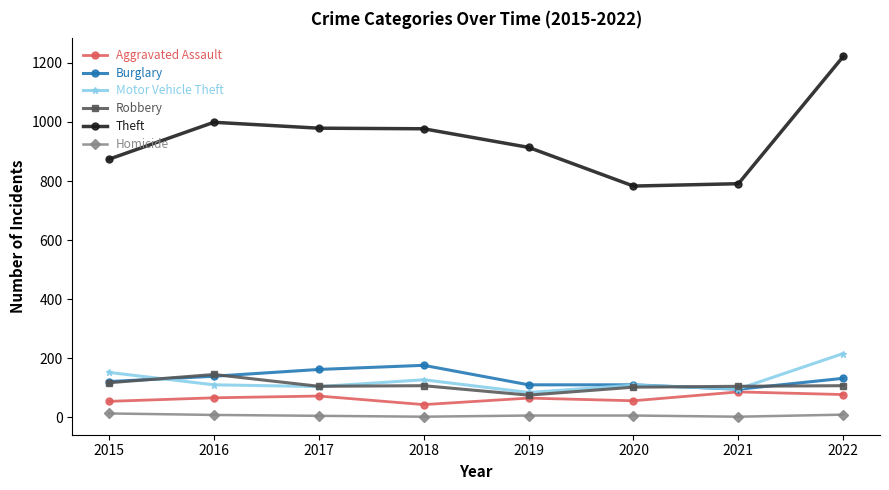

What is the value of the Aggravated Assault point at the 7th from the left?

86